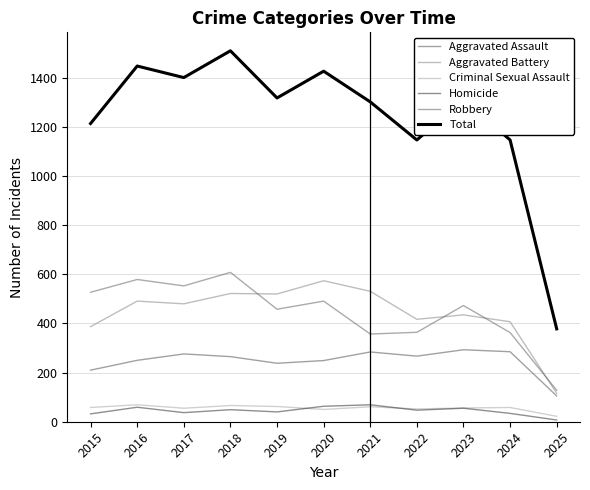

What are all the series names shown in the legend?

Aggravated Assault, Aggravated Battery, Criminal Sexual Assault, Homicide, Robbery, Total